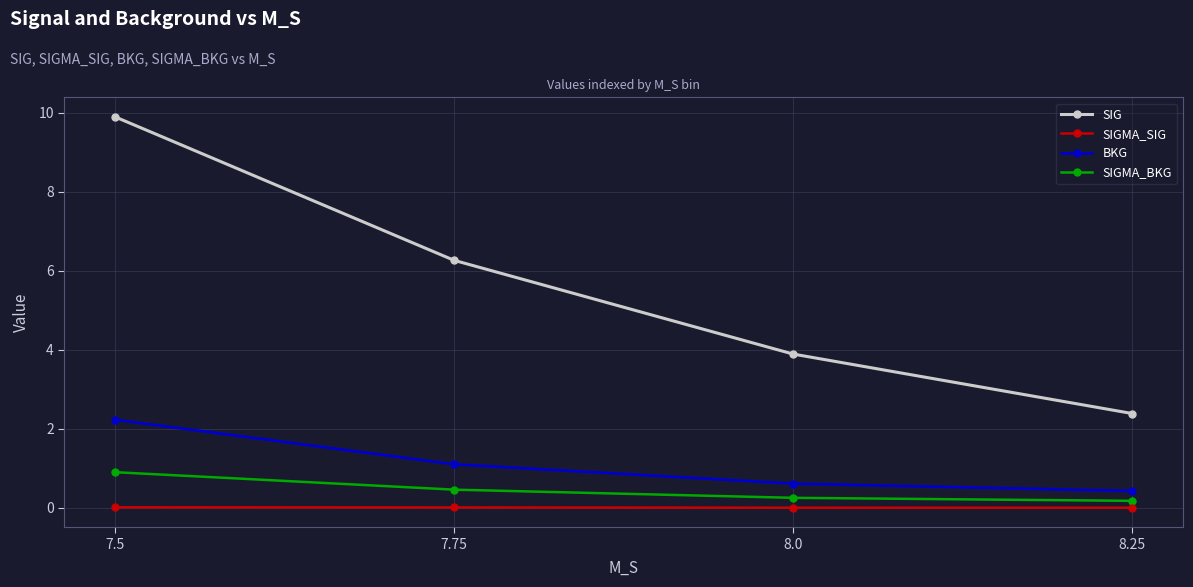

True or false: SIGMA_SIG and BKG intersect in this chart.

False